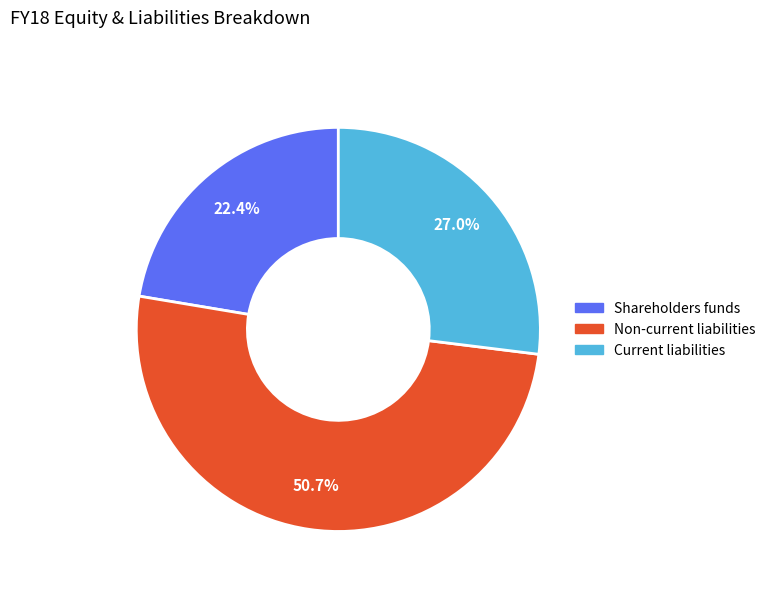

To the nearest percent, what is the combined percentage of Current liabilities and Non-current liabilities?

78%